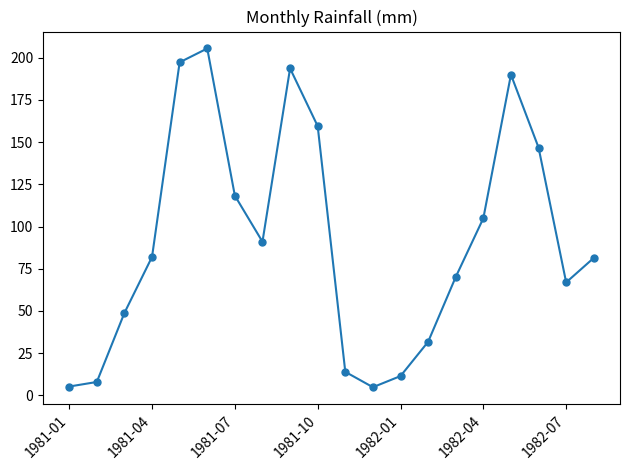

True or false: there are more than 1 points higher than both neighbors.

True